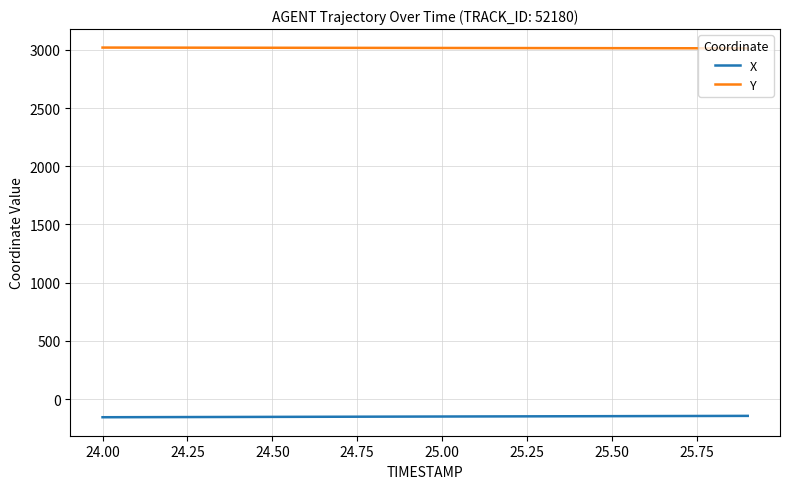

Rank the series by their average value, from lowest to highest.

X, Y